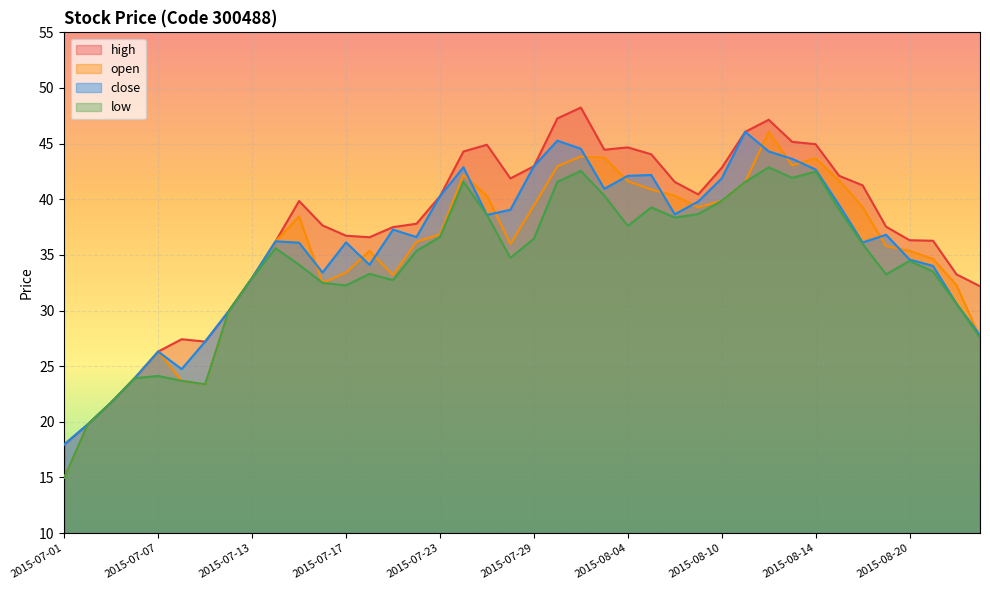

Which category has the lowest value in the low series?

2015-07-01